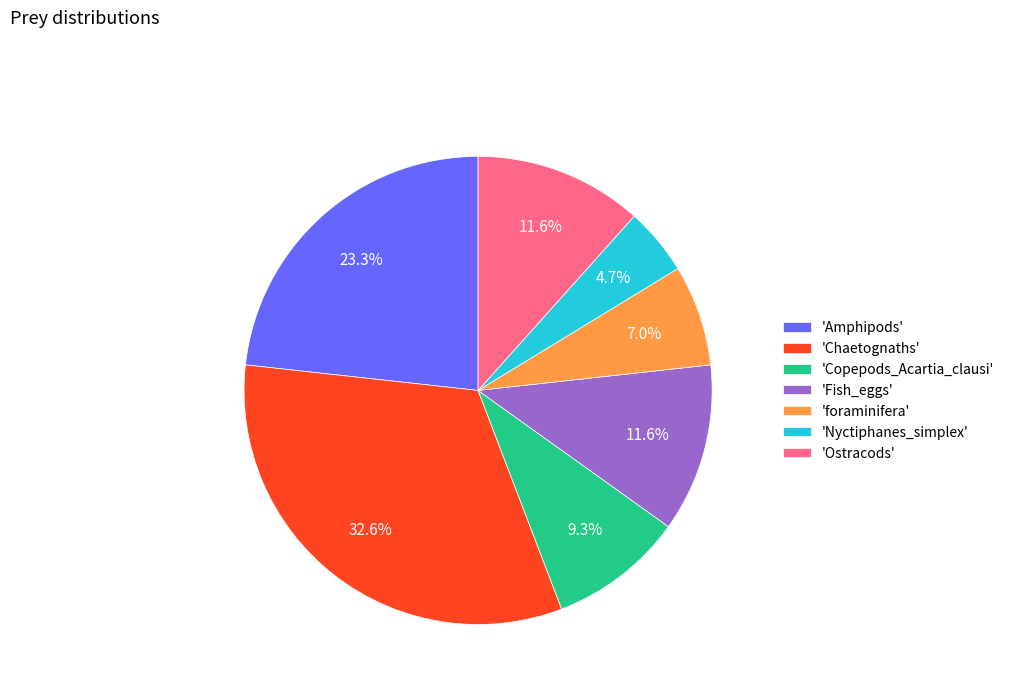

Which slice is the largest?

'Chaetognaths'